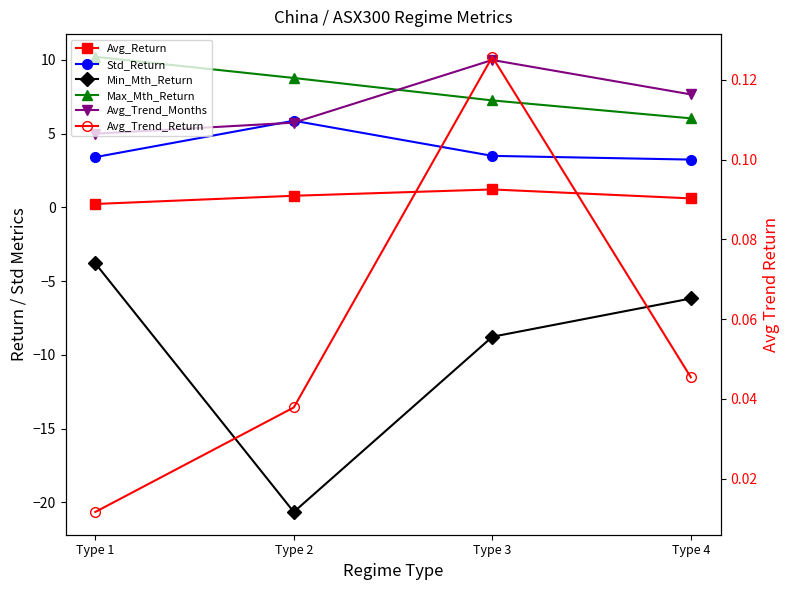

Reading left to right, transcribe all the data shown in this chart.

Avg_Return: 0.2	0.8	1.2	0.6
Std_Return: 3.4	5.9	3.5	3.2
Min_Mth_Return: -3.8	-20.7	-8.8	-6.2
Max_Mth_Return: 10.2	8.8	7.3	6.0
Avg_Trend_Months: 5.0	5.8	10.0	7.7
Avg_Trend_Return: 0.0	0.0	0.1	0.0